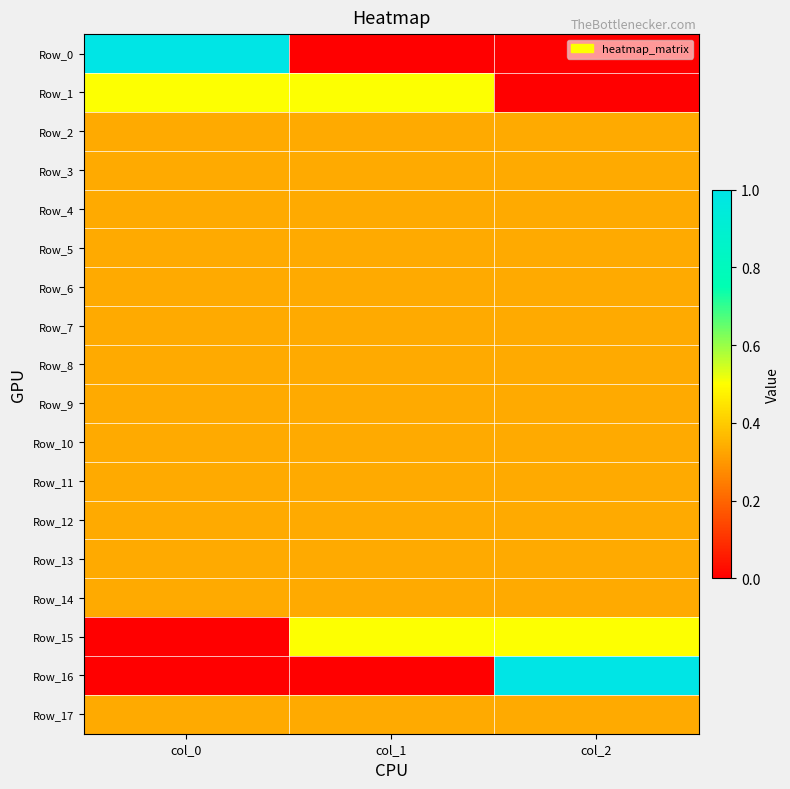

Between col_0 and col_1, which series saw the biggest shift?

Row_0